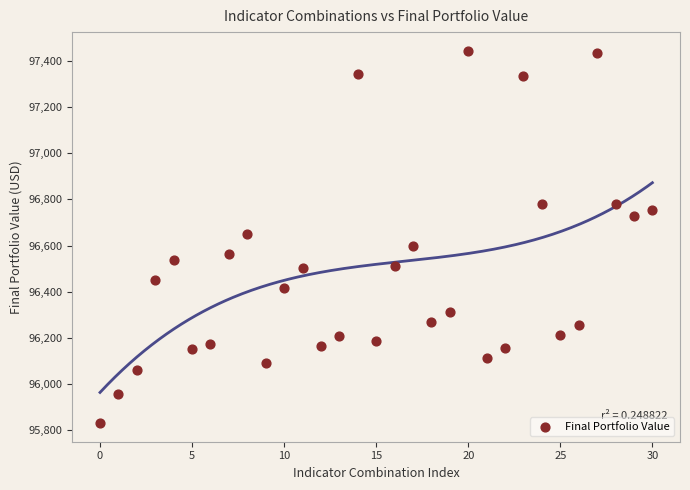

What is the range of X values (max minus min)?

30.0